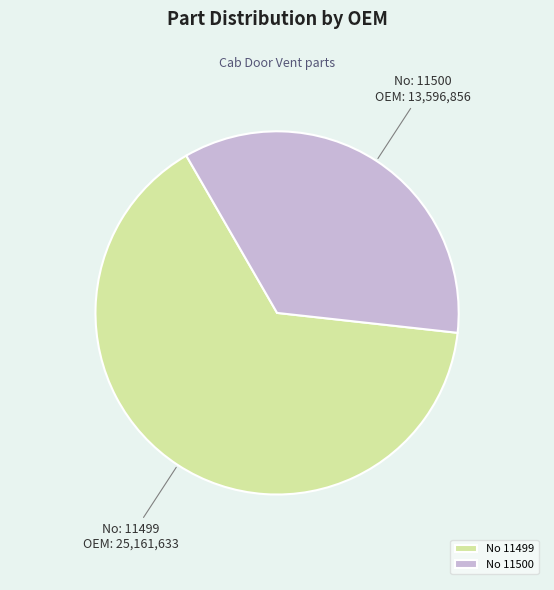

What is the largest slice in the pie chart?

No 11499